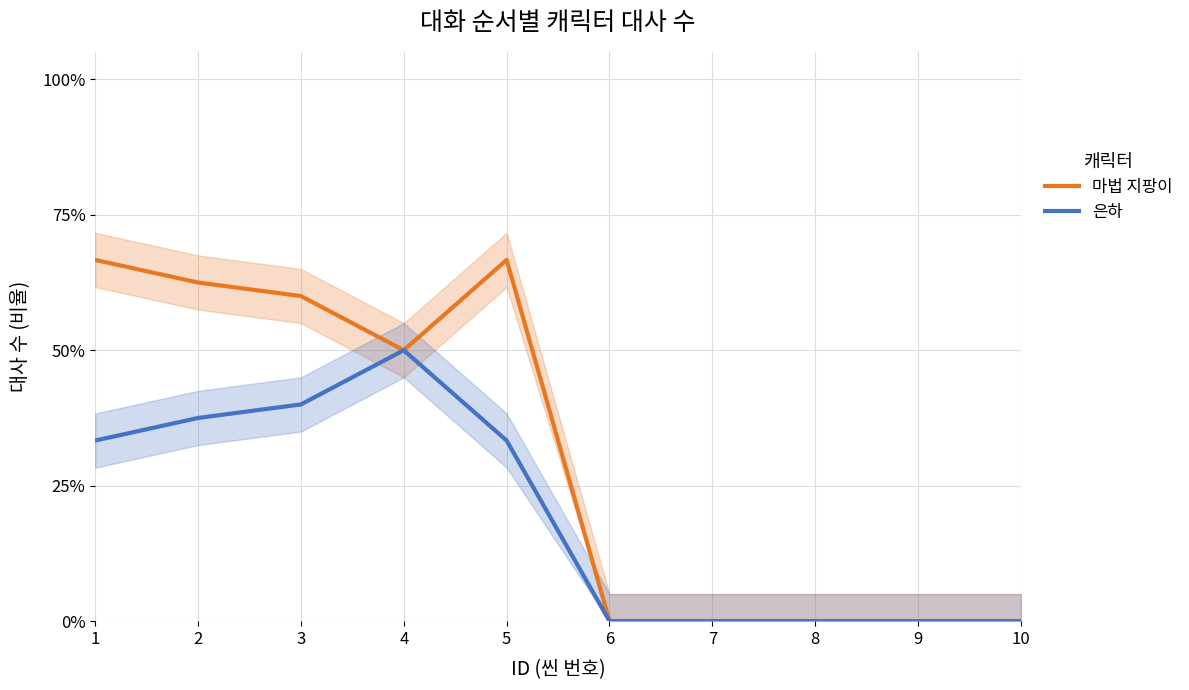

Which series has the largest range (max minus min)?

마법 지팡이